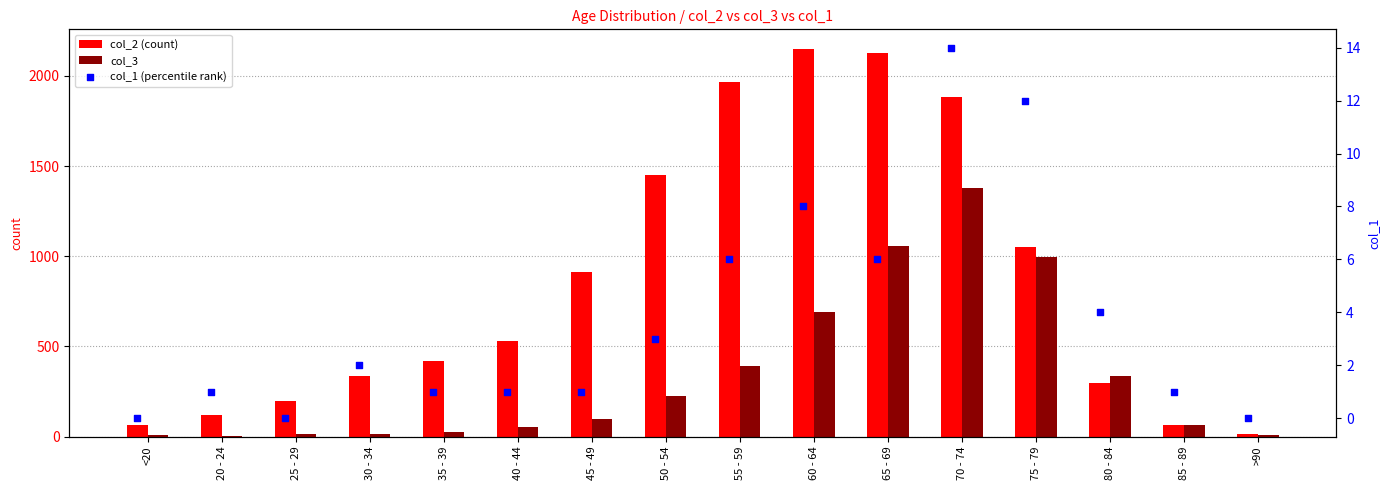

What is the total value across all series at 45 - 49?

1013